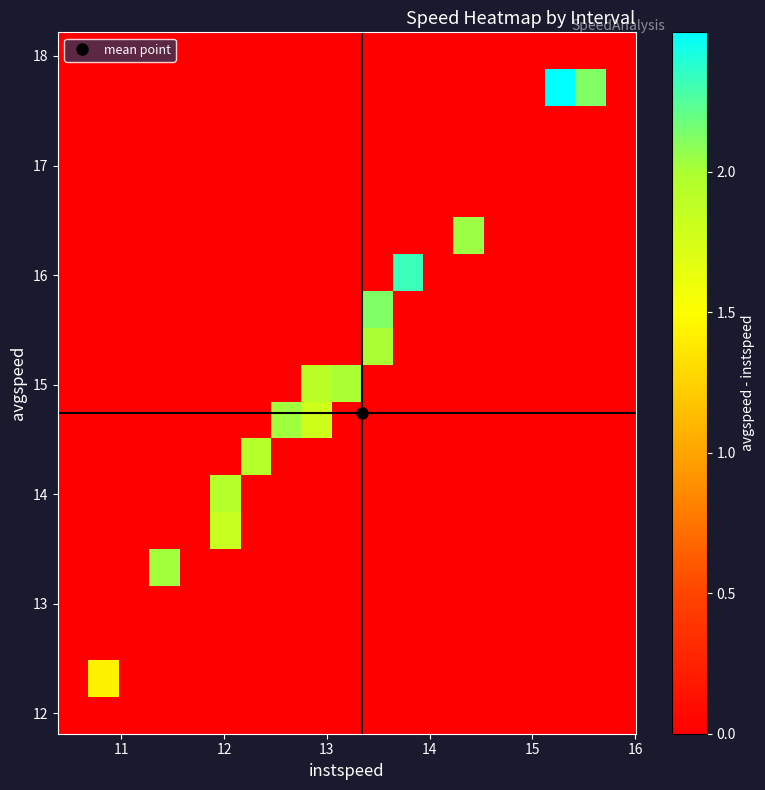

How many data points does each series have?

19